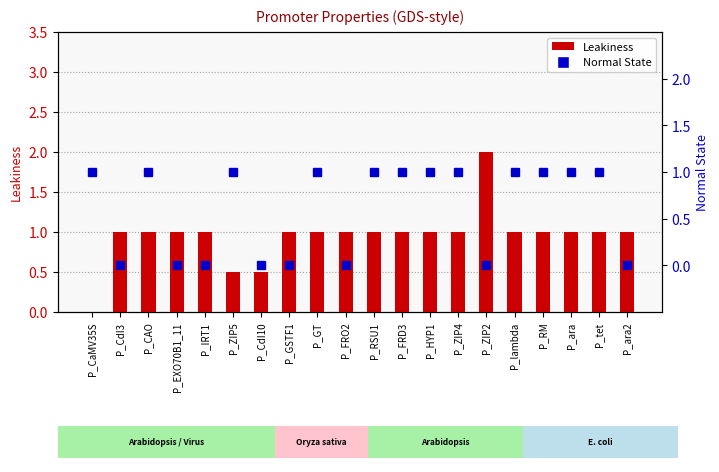

What is the value of the Leakiness bar at the 16th from the left?

1.0